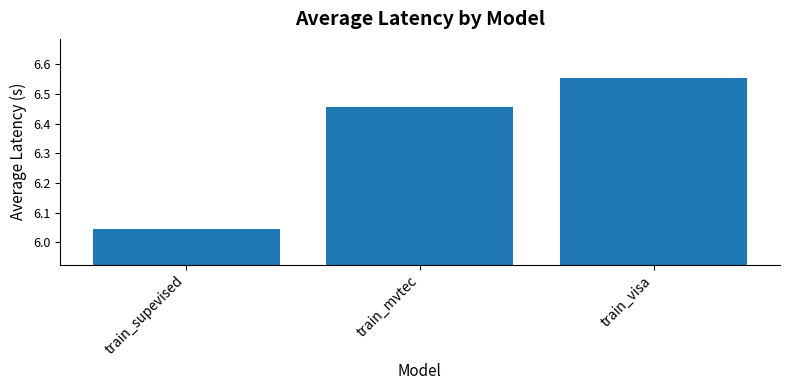

What is the sum of the values at train_visa and train_mvtec?

13.0